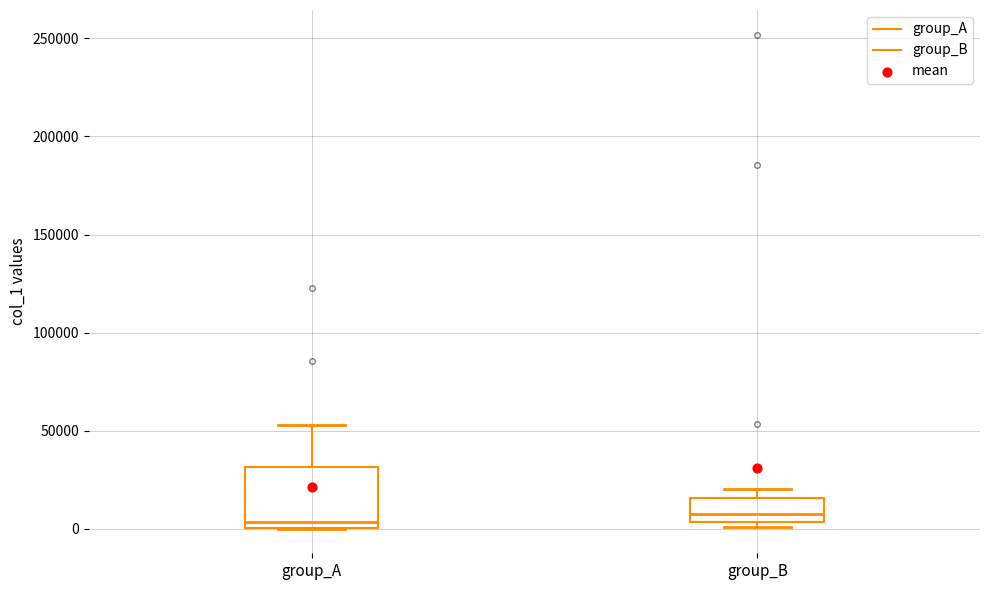

Comparing the boxes themselves (not the whiskers), which one is the tallest?

group_A